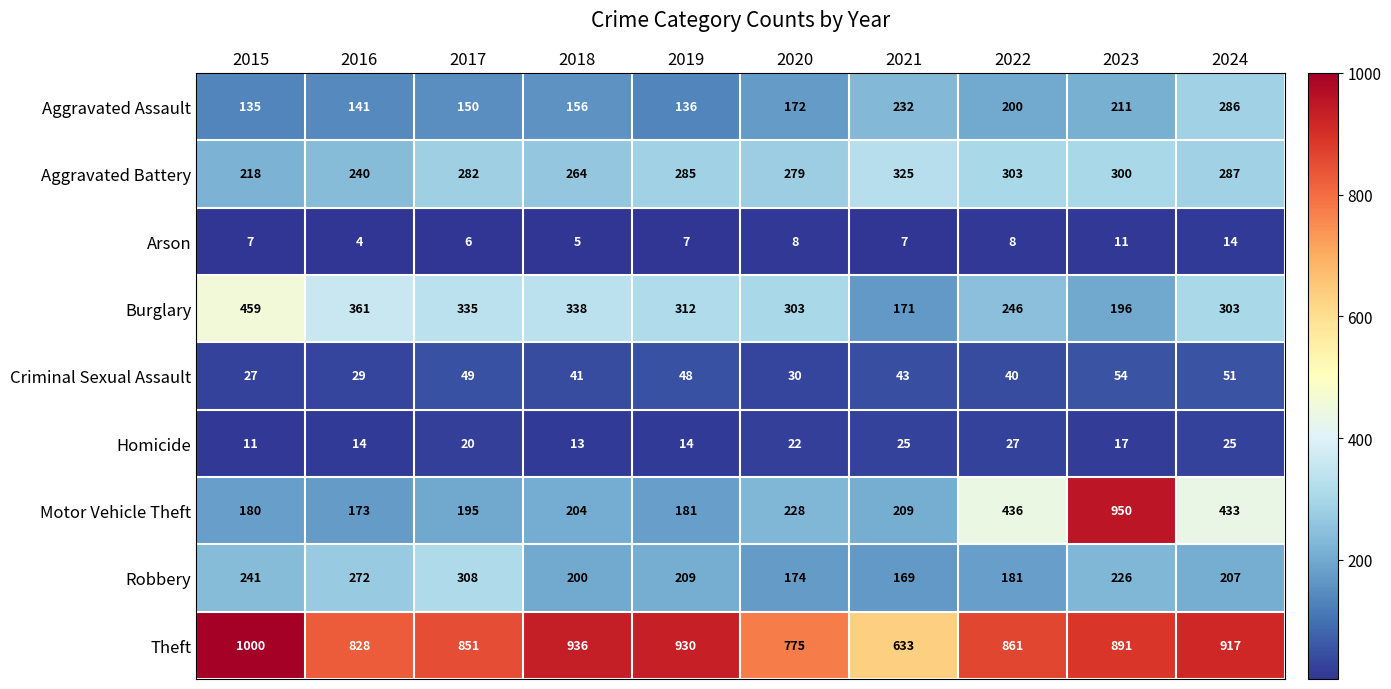

Which series changed the most between 2015 and 2016?

Theft